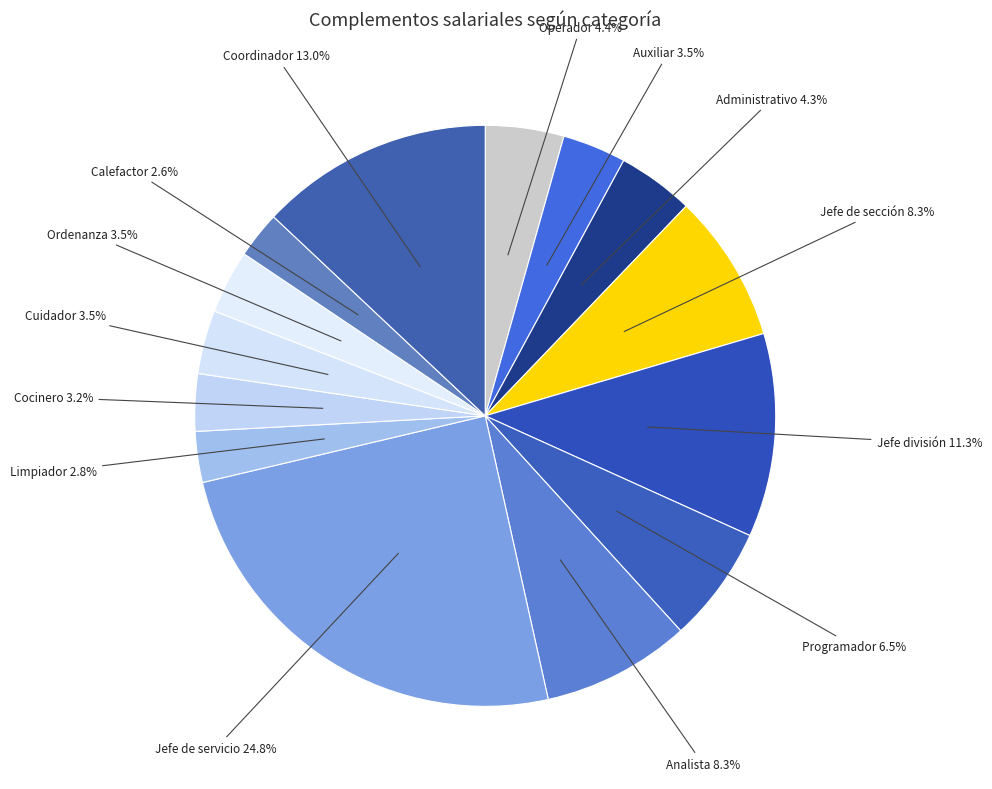

What portion of the pie excludes Operador?

95.6%